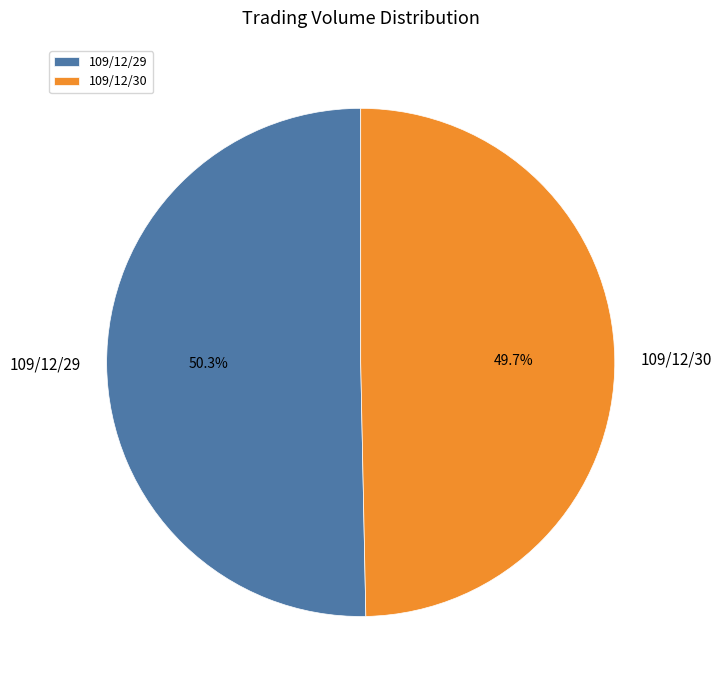

What is the majority slice?

109/12/29